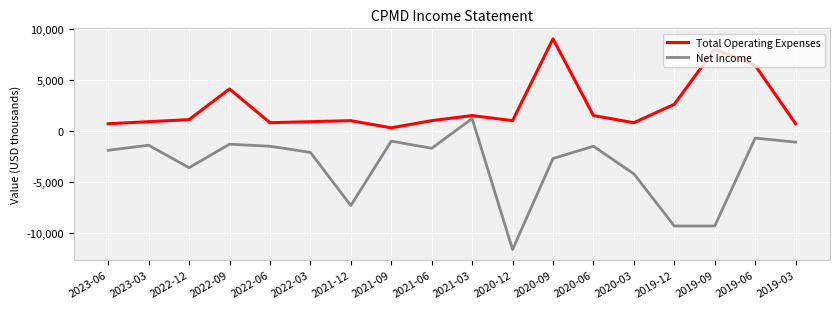

What is the difference between the second highest and minimum values in the Total Operating Expenses series?

7700